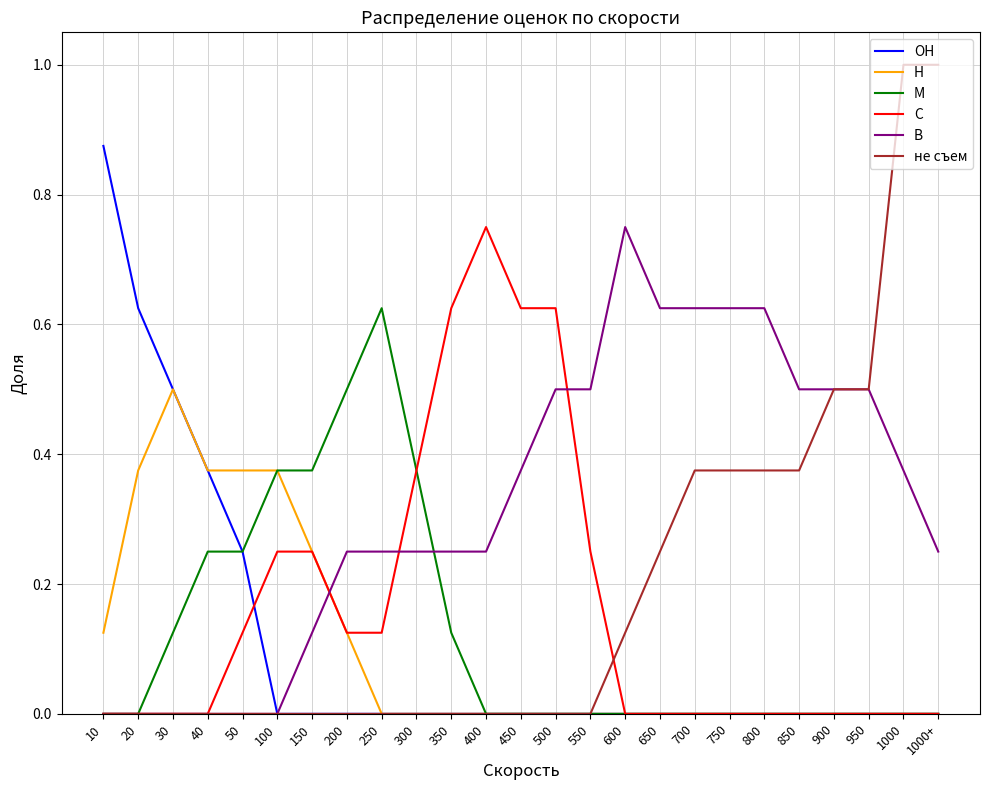

True or false: В and Н cross at least once.

True